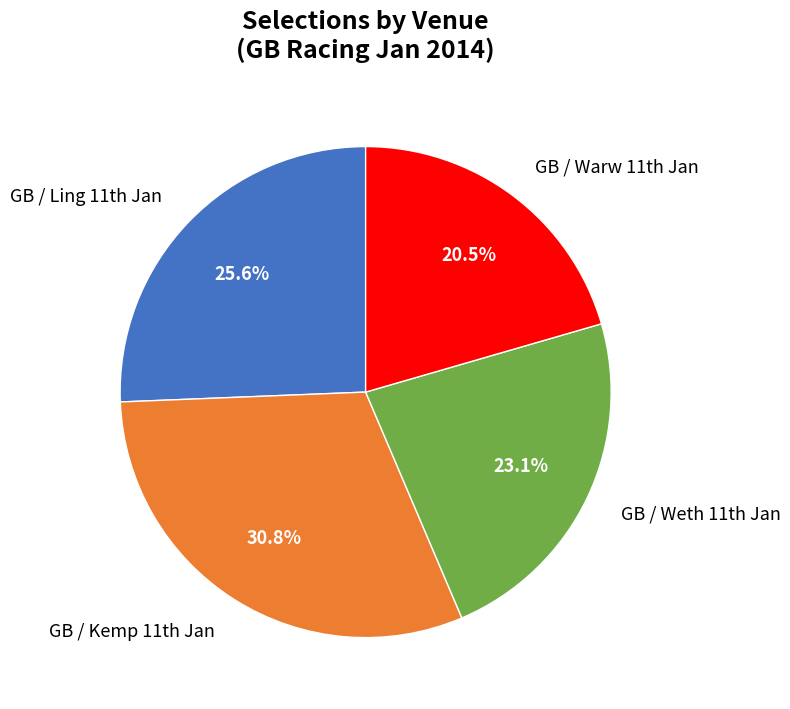

Which category has the biggest portion of the pie?

GB / Kemp 11th Jan